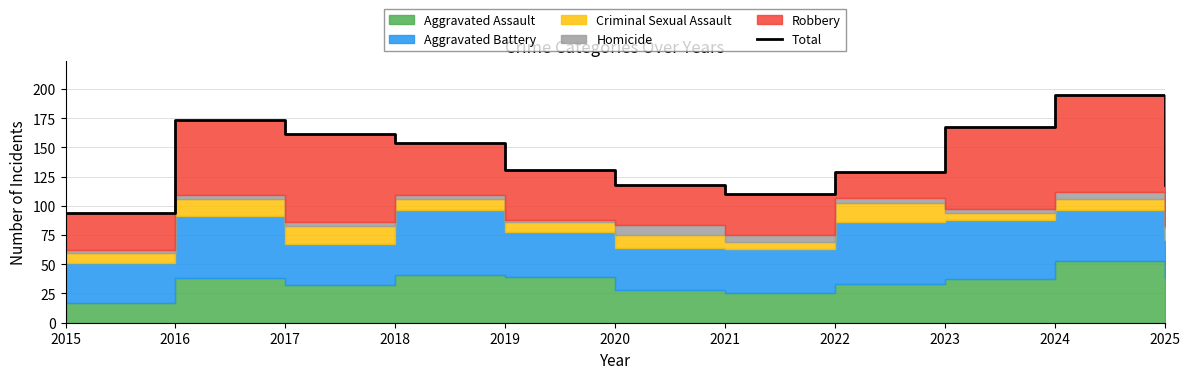

How many data points are less than 131?

5